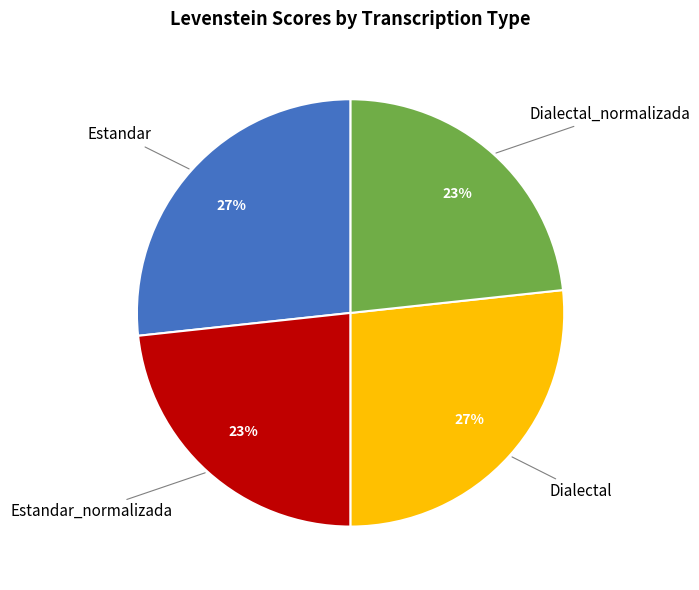

To the nearest percent, what is the average slice percentage?

25%